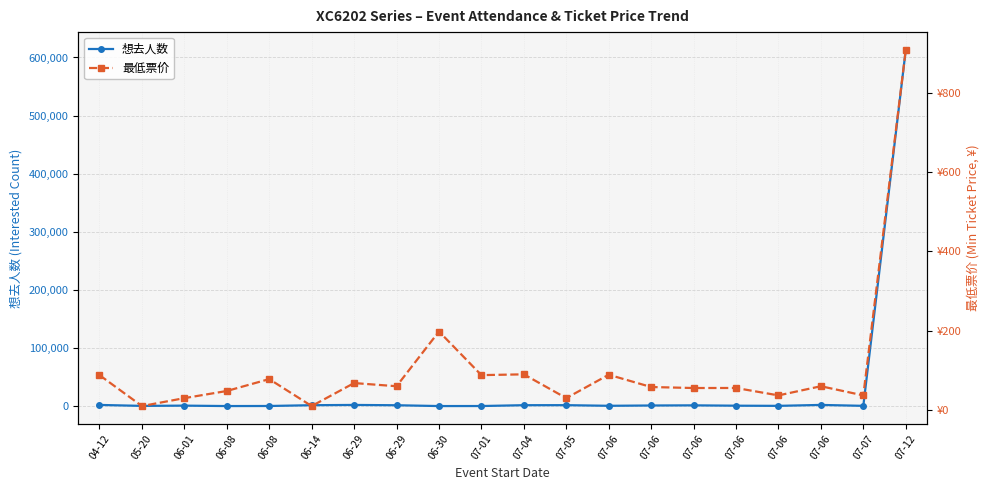

Does the chart have visible grid lines?

Yes